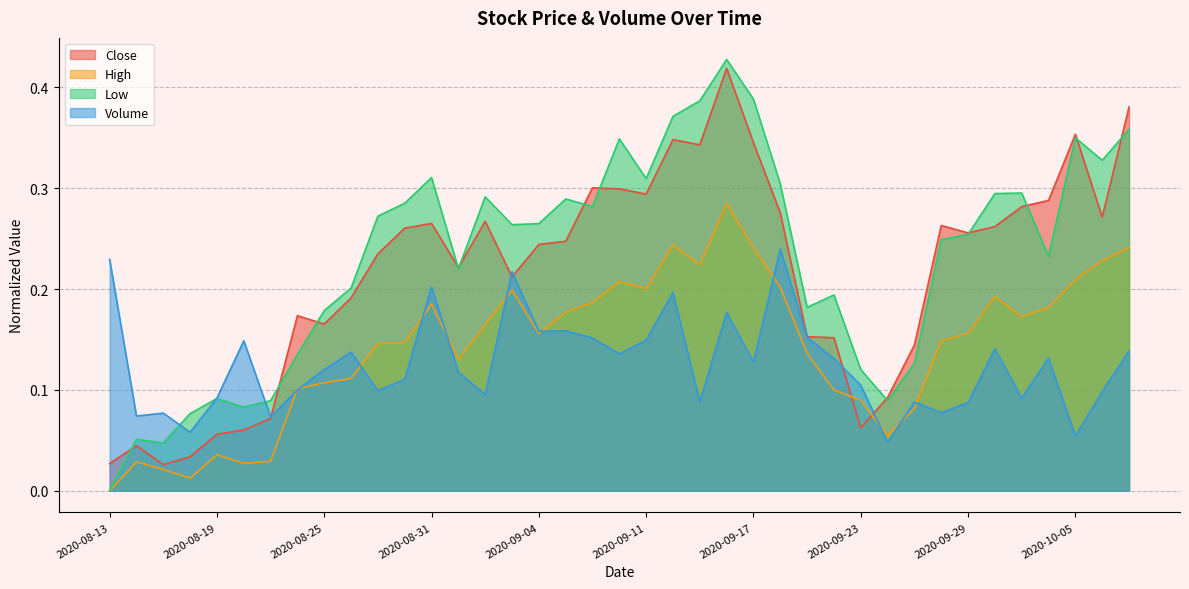

Reading right to left, transcribe all the data shown in this chart.

Close: 0.4	0.3	0.4	0.3	0.3	0.3	0.3	0.3	0.1	0.1	0.1	0.2	0.2	0.3	0.3	0.4	0.3	0.3	0.3	0.3	0.3	0.2	0.2	0.2	0.3	0.2	0.3	0.3	0.2	0.2	0.2	0.2	0.1	0.1	0.1	0.0	0.0	0.0	0.0
High: 0.2	0.2	0.2	0.2	0.2	0.2	0.2	0.1	0.1	0.1	0.1	0.1	0.1	0.2	0.2	0.3	0.2	0.2	0.2	0.2	0.2	0.2	0.2	0.2	0.2	0.1	0.2	0.1	0.1	0.1	0.1	0.1	0.0	0.0	0.0	0.0	0.0	0.0	0.0
Low: 0.4	0.3	0.4	0.2	0.3	0.3	0.3	0.2	0.1	0.1	0.1	0.2	0.2	0.3	0.4	0.4	0.4	0.4	0.3	0.3	0.3	0.3	0.3	0.3	0.3	0.2	0.3	0.3	0.3	0.2	0.2	0.1	0.1	0.1	0.1	0.1	0.0	0.1	0.0
Volume: 0.1	0.1	0.1	0.1	0.1	0.1	0.1	0.1	0.1	0.0	0.1	0.1	0.2	0.2	0.1	0.2	0.1	0.2	0.1	0.1	0.2	0.2	0.2	0.2	0.1	0.1	0.2	0.1	0.1	0.1	0.1	0.1	0.1	0.1	0.1	0.1	0.1	0.1	0.2